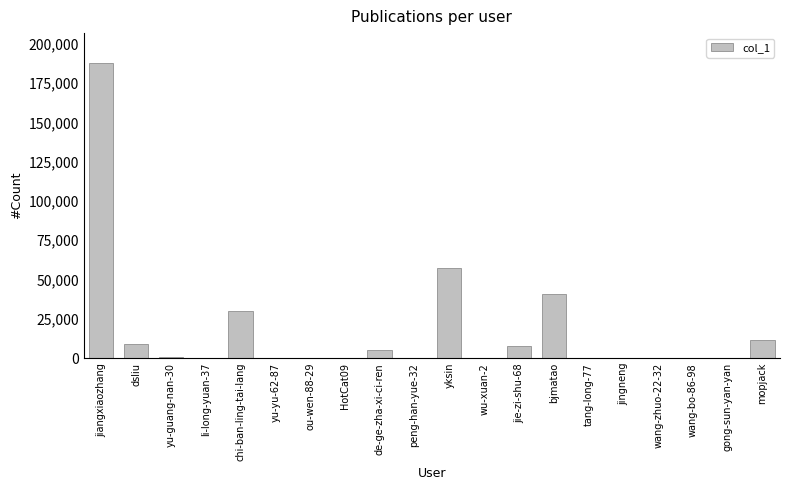

Count the number of categories in the chart.

20